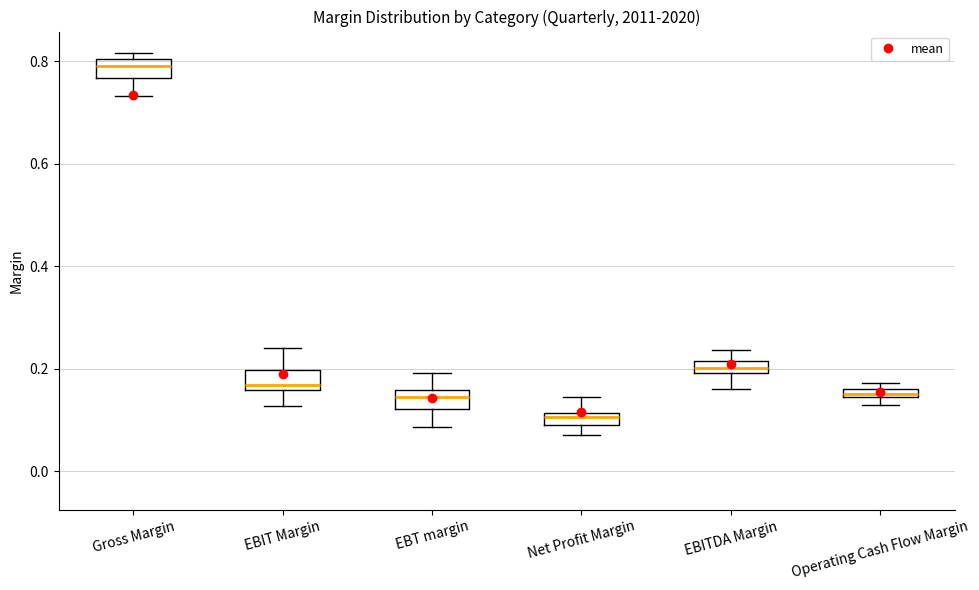

Which box has the lowest median line?

Net Profit Margin